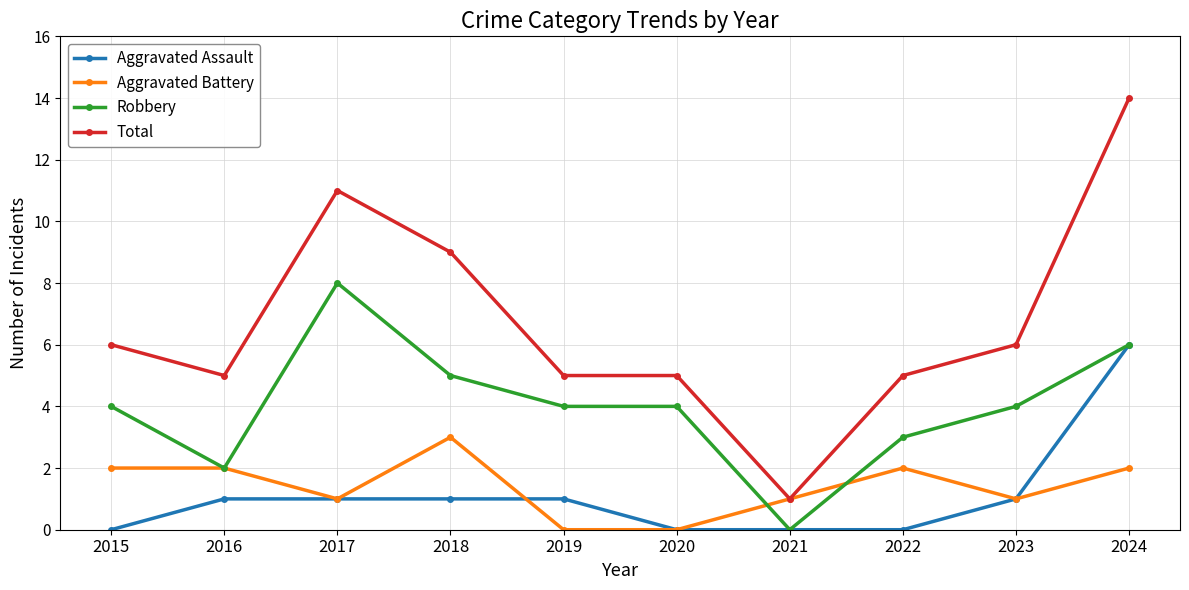

Is it true that Robbery equals 6 at 2020?

False